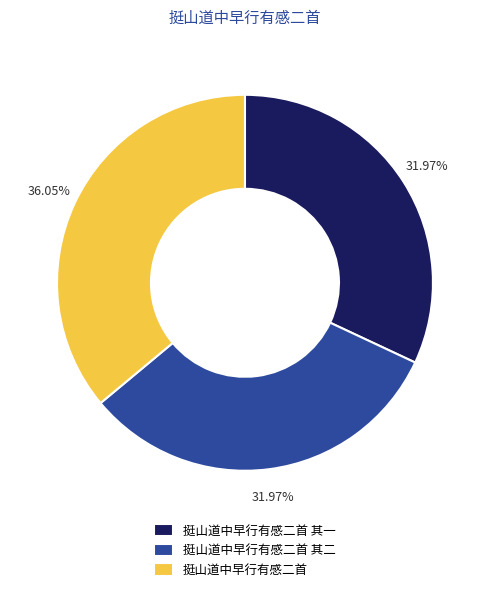

Does any single category account for the majority?

No